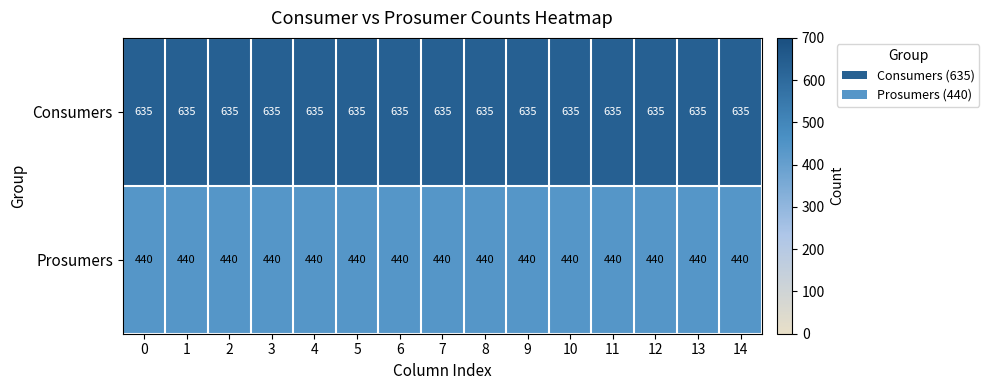

What is the average value of the Prosumers series?

440